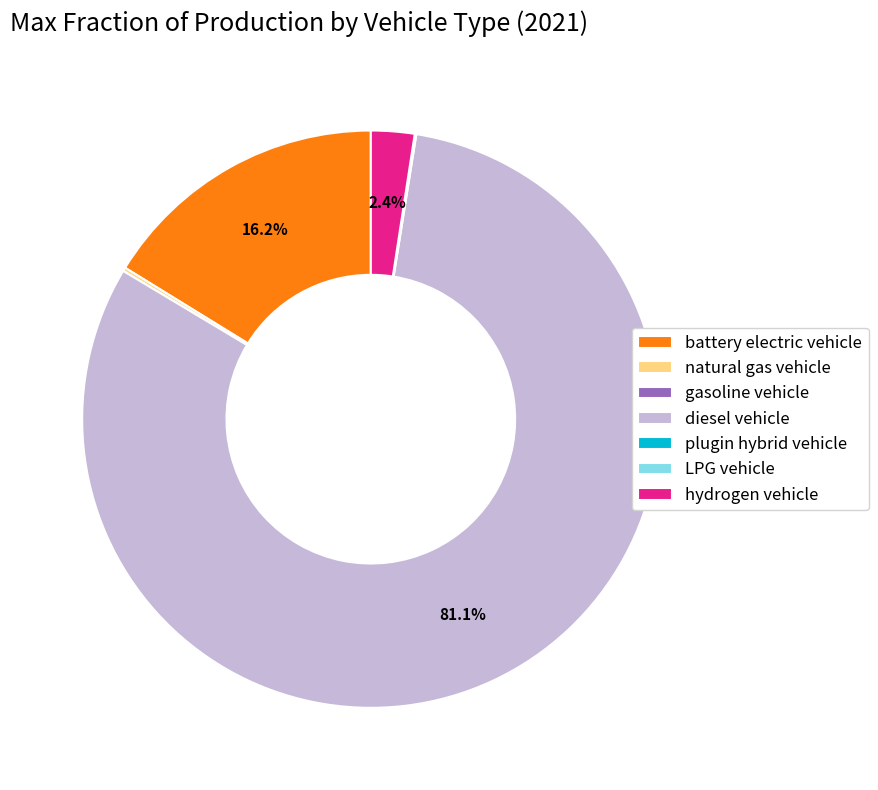

To the nearest percent, what is the average slice percentage?

14%